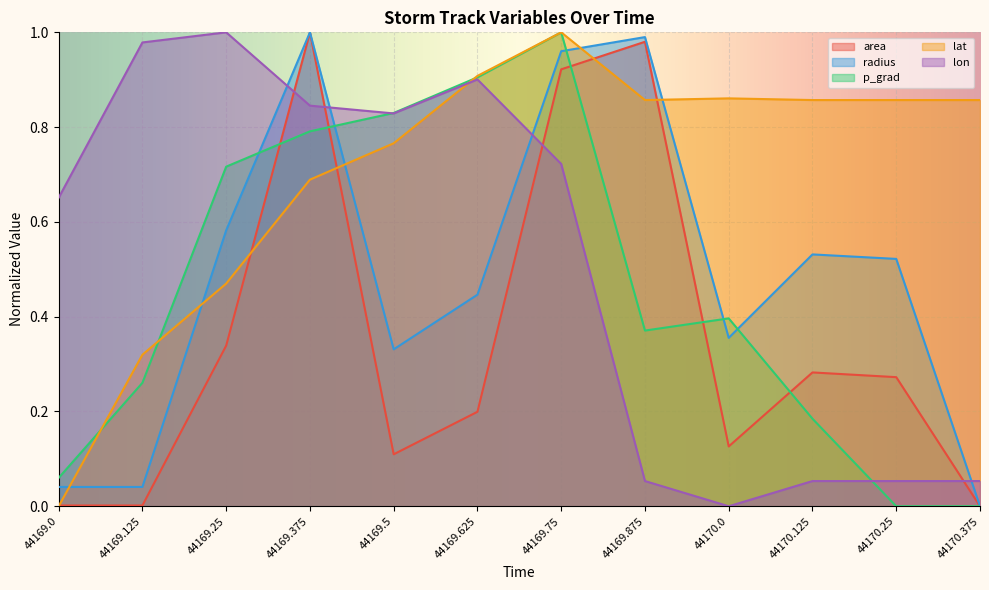

Is the value of area at 44169.5 greater than the value of lon at 44169.5?

No